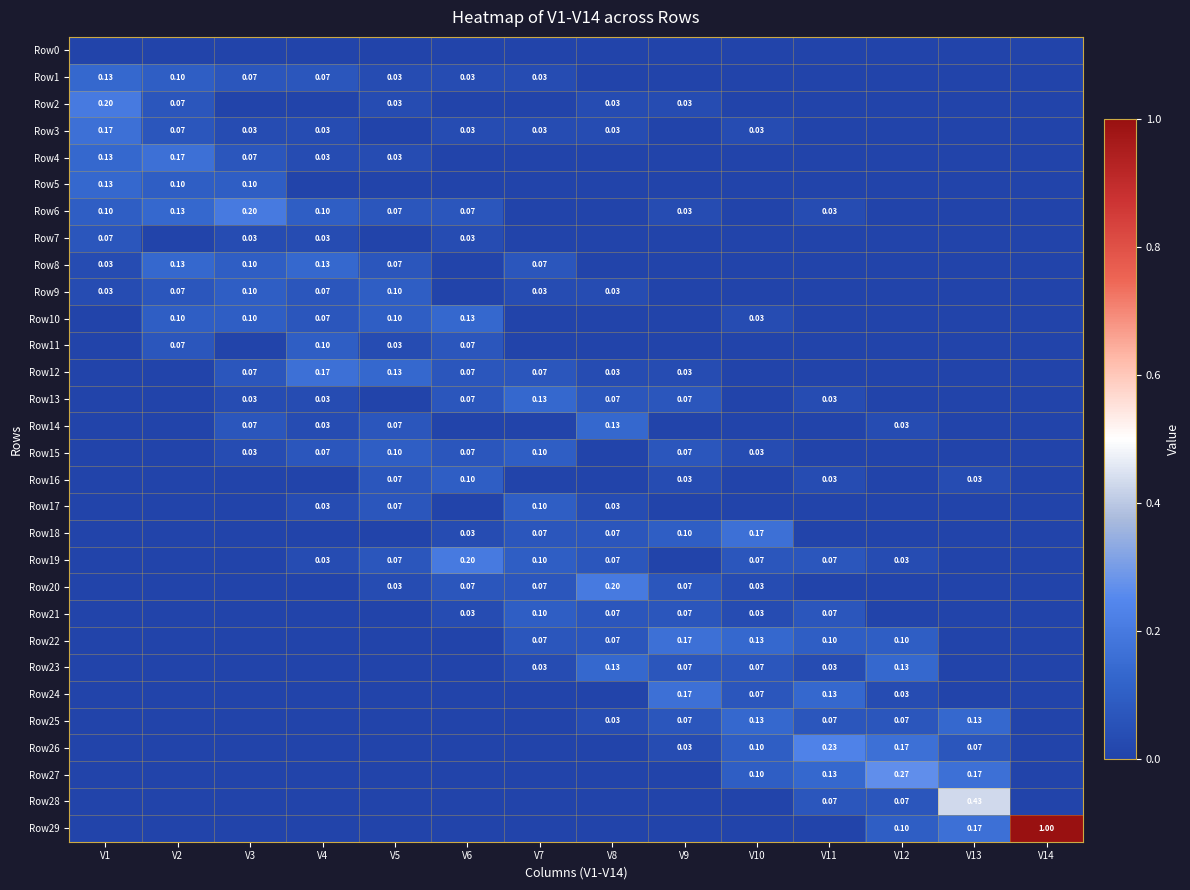

Count the number of data series in this chart.

30